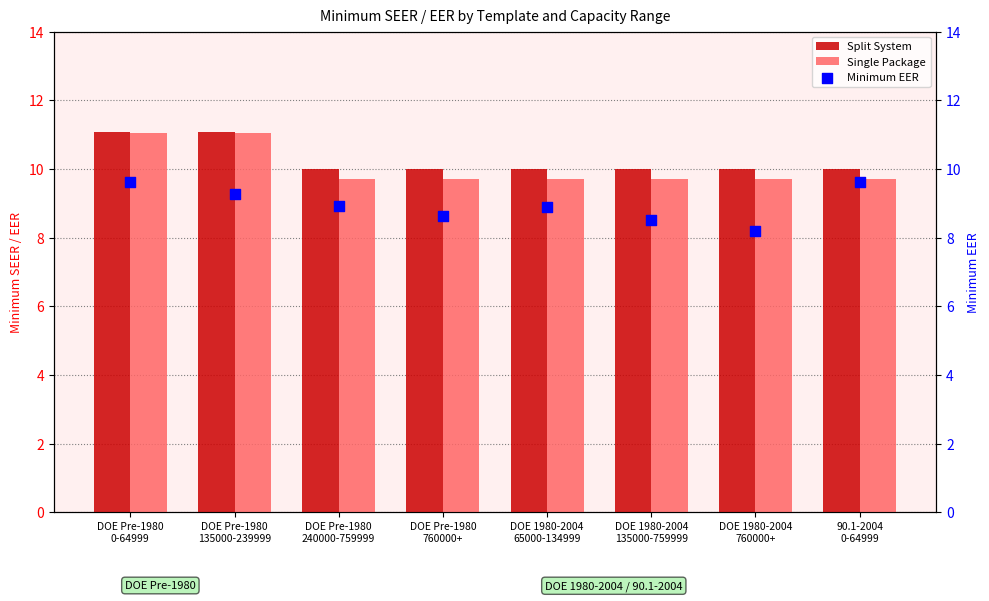

Which series has the widest spread of Y values?

Minimum EER